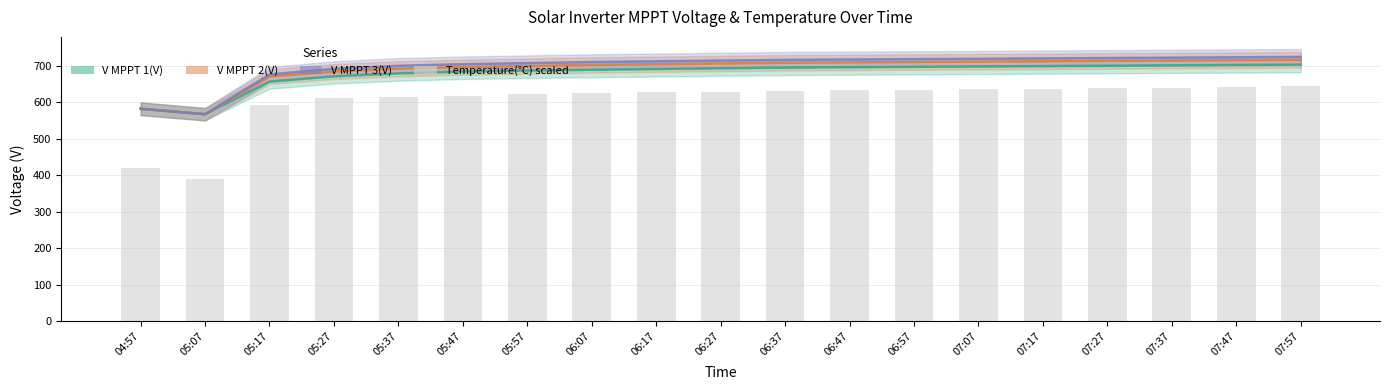

Are the bars grouped side by side (vs. stacked)?

Yes